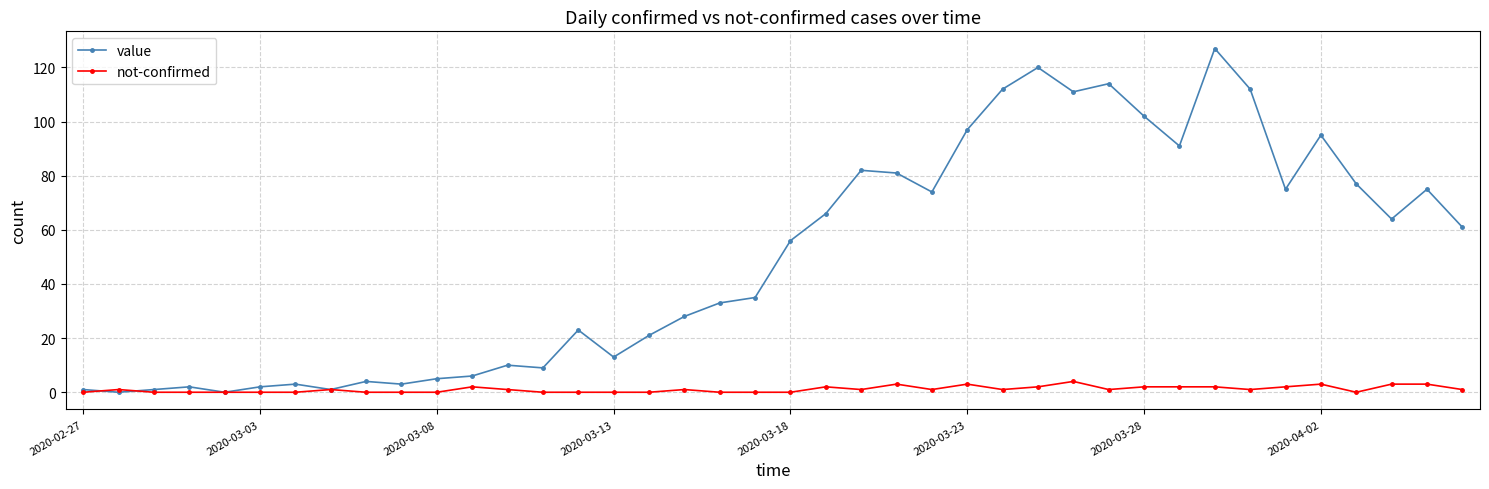

What is the maximum value for value?

127